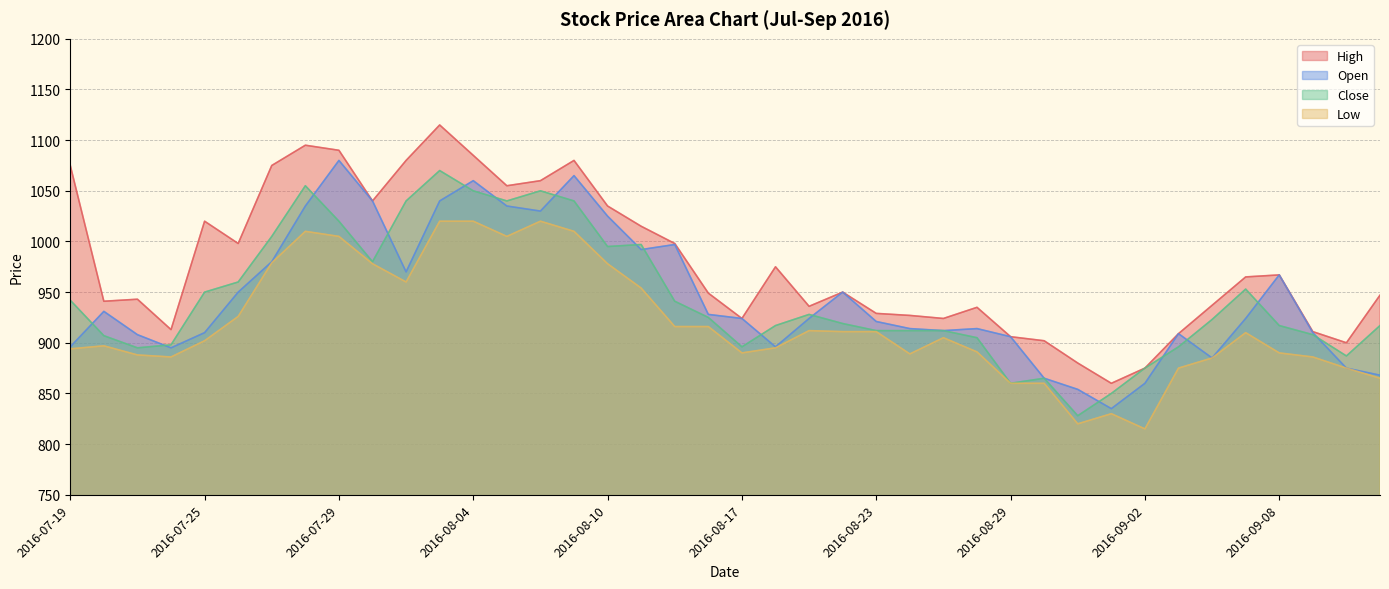

Is it true that Low equals 500 at 2016-08-08?

False